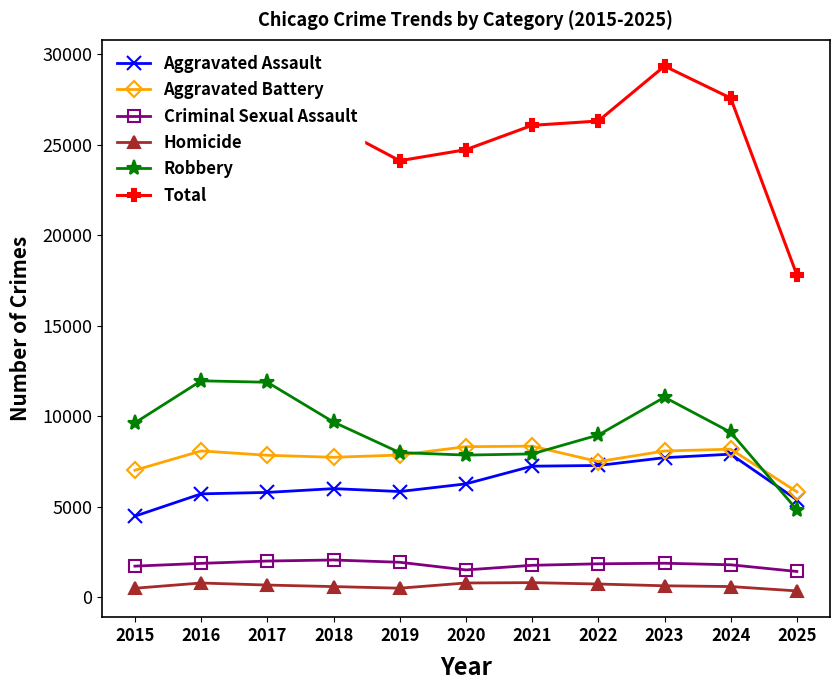

Between 2017 and 2020, which series saw the biggest shift?

Robbery